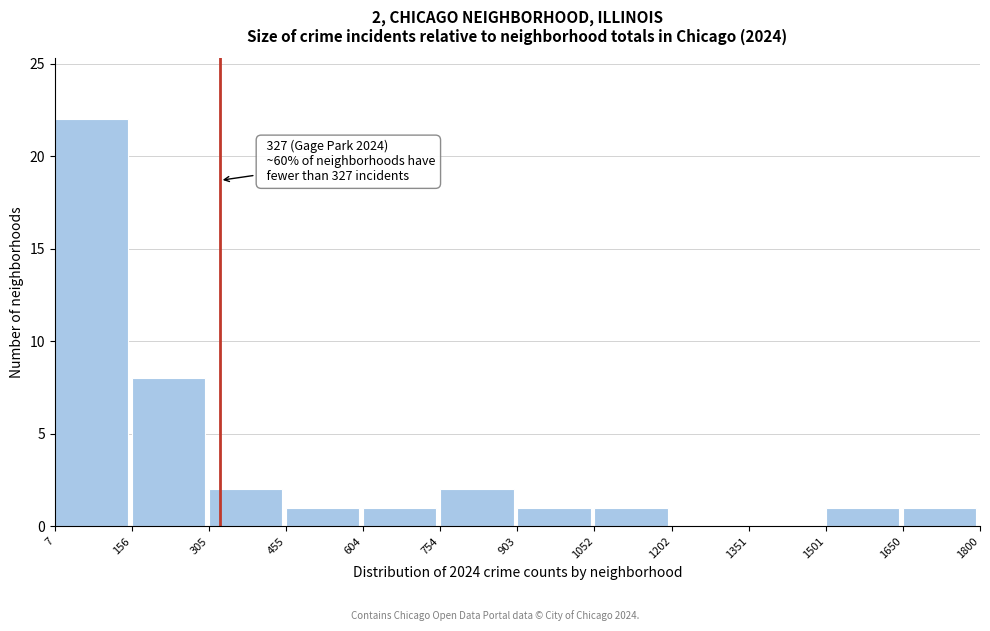

Which range on the x-axis has the tallest bar?

7 to 156